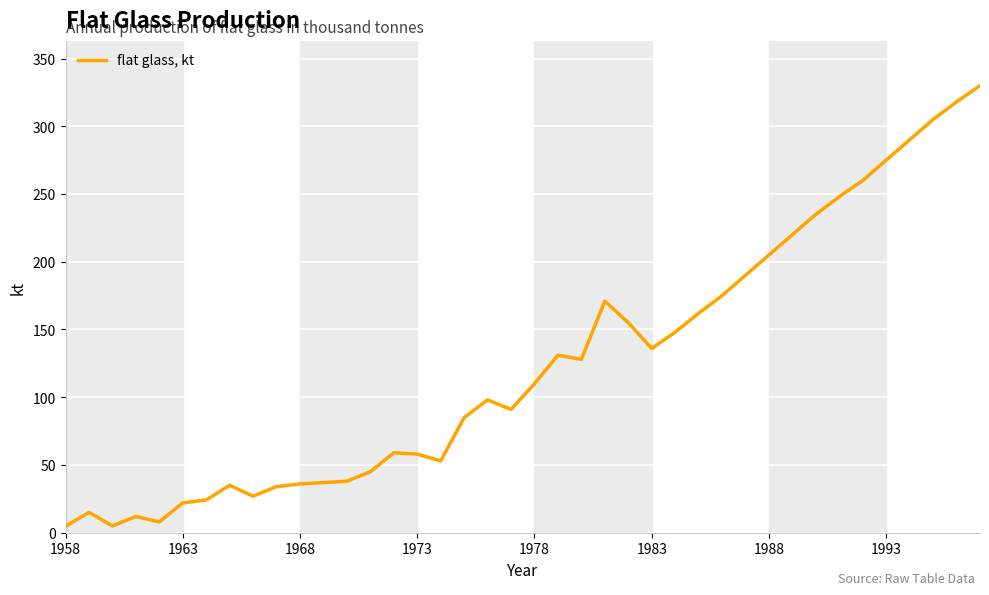

What is the difference between the maximum and minimum values?

325.3